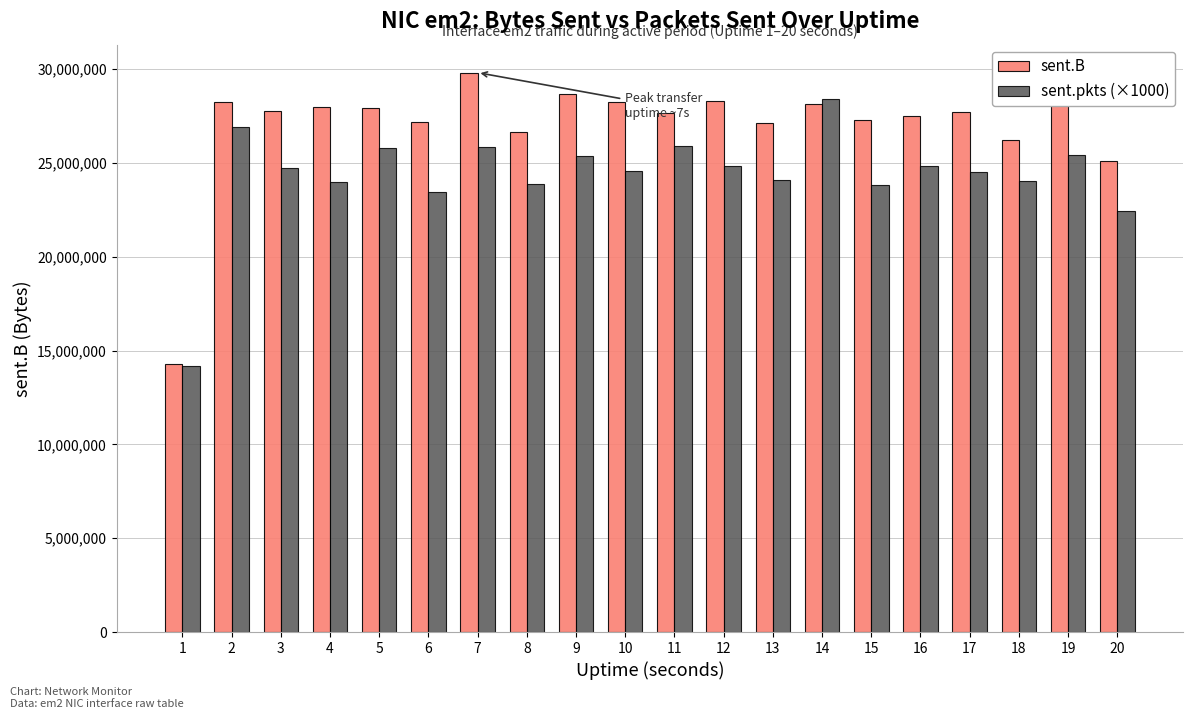

What is the difference between the maximum and second lowest values in the sent.B series?

4704857